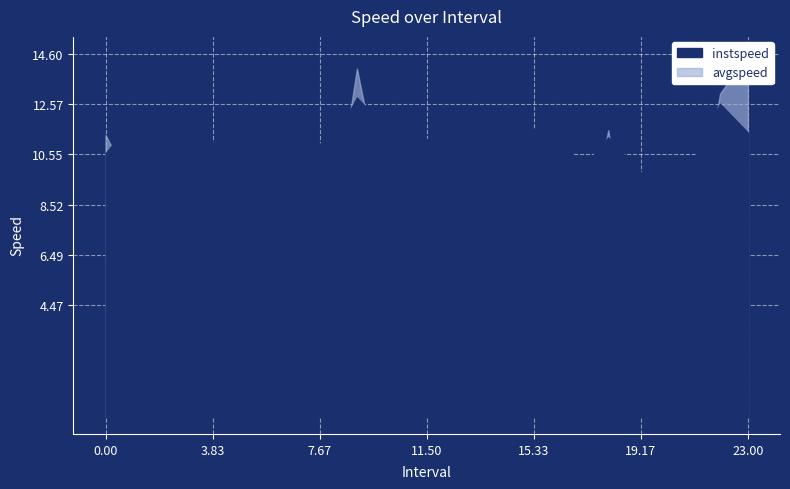

Which series has the largest range (max minus min)?

avgspeed